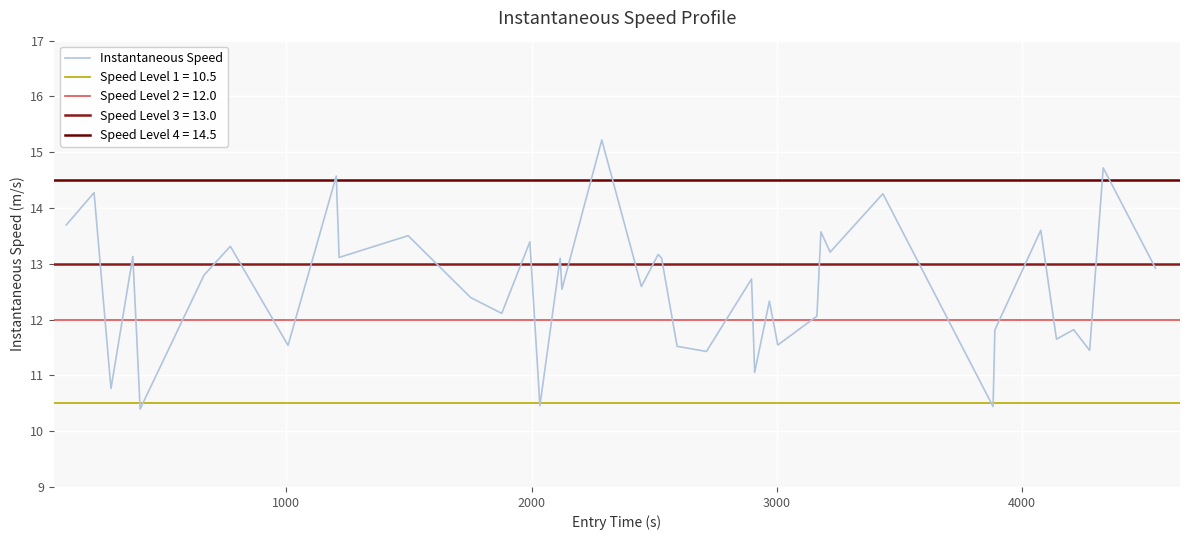

What is the maximum value for Instantaneous Speed?

15.2